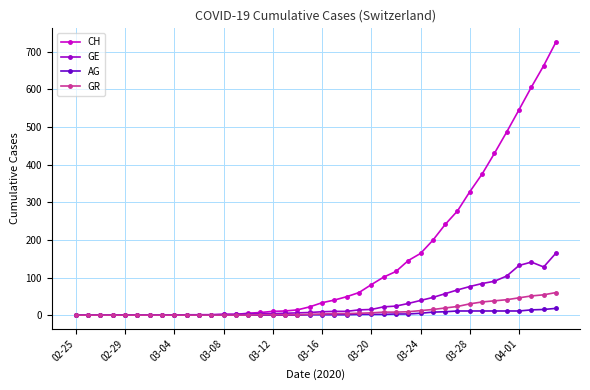

What is the highest value of the GE series?

165